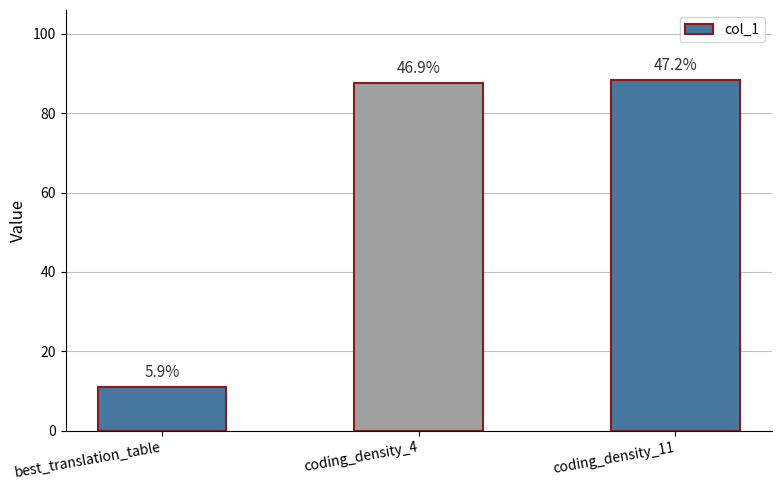

Between best_translation_table and coding_density_4, which is larger?

coding_density_4